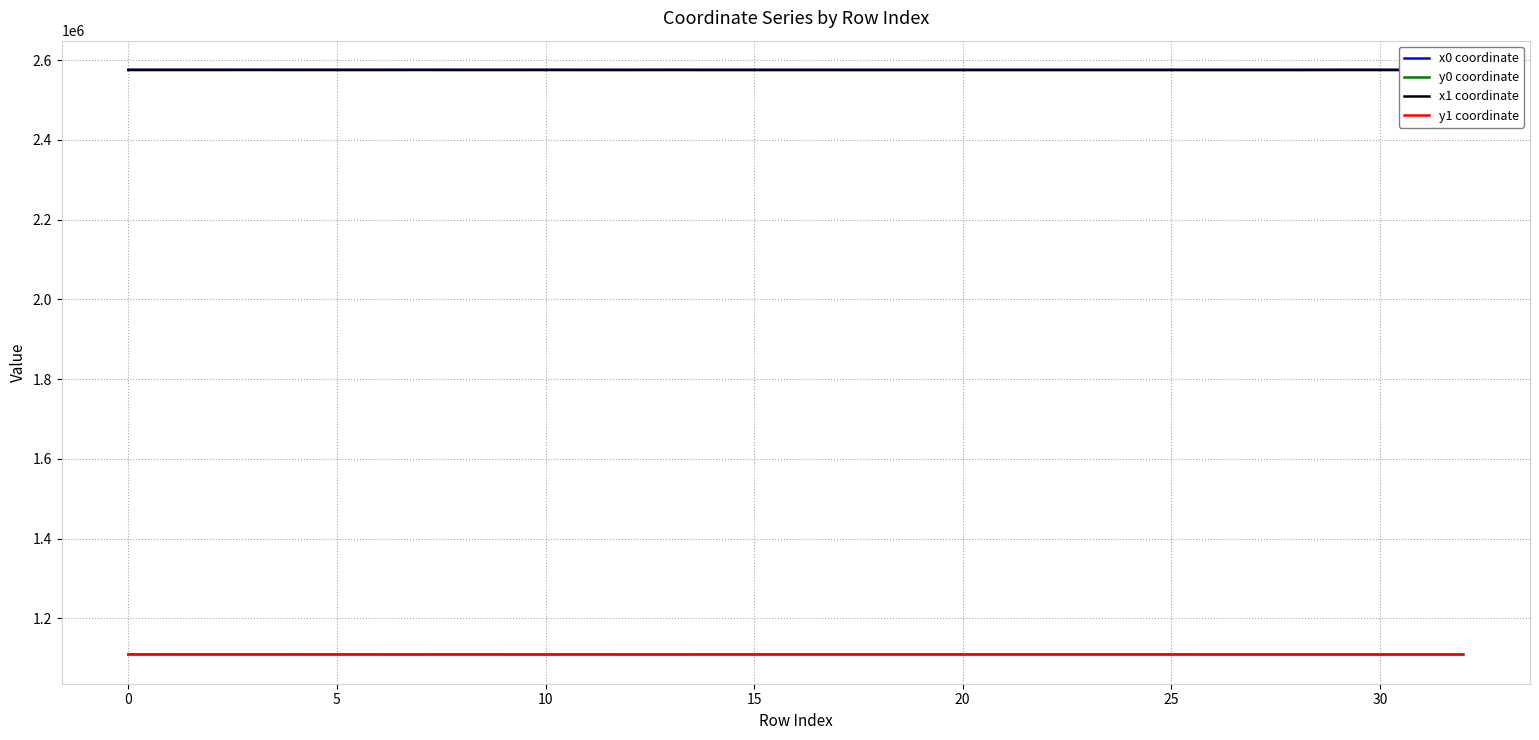

True or false: y0 coordinate has more than 2 interior local peaks.

True